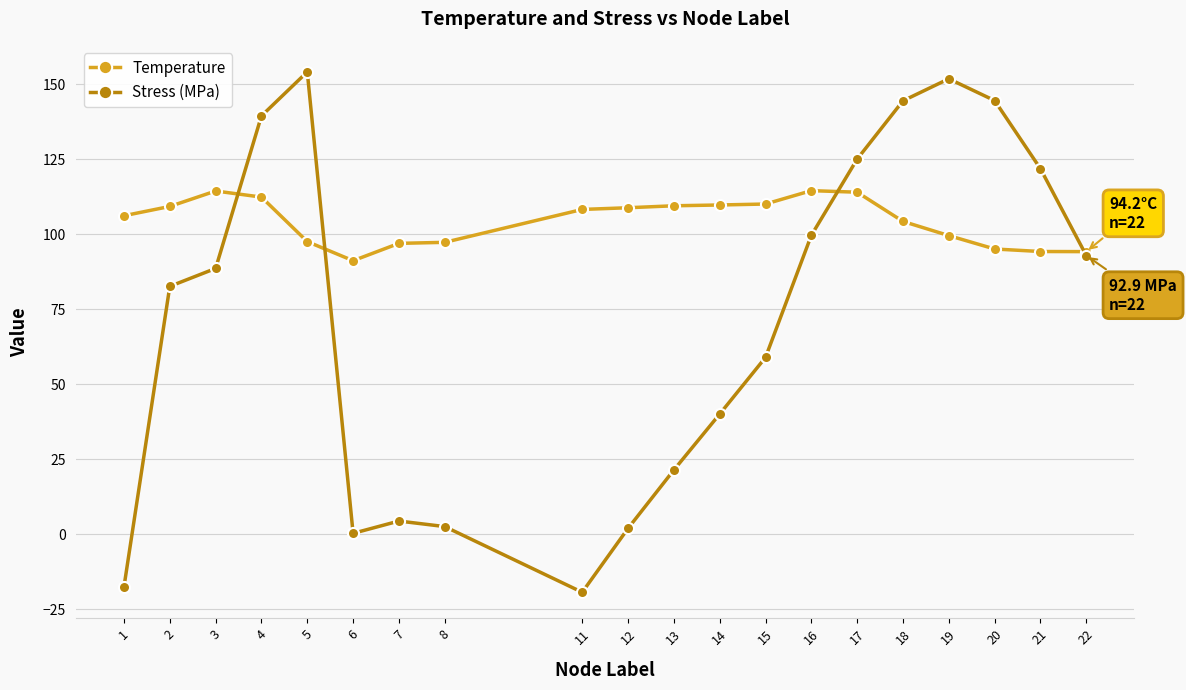

Where do Temperature and Stress (MPa) first cross each other?

3 and 4